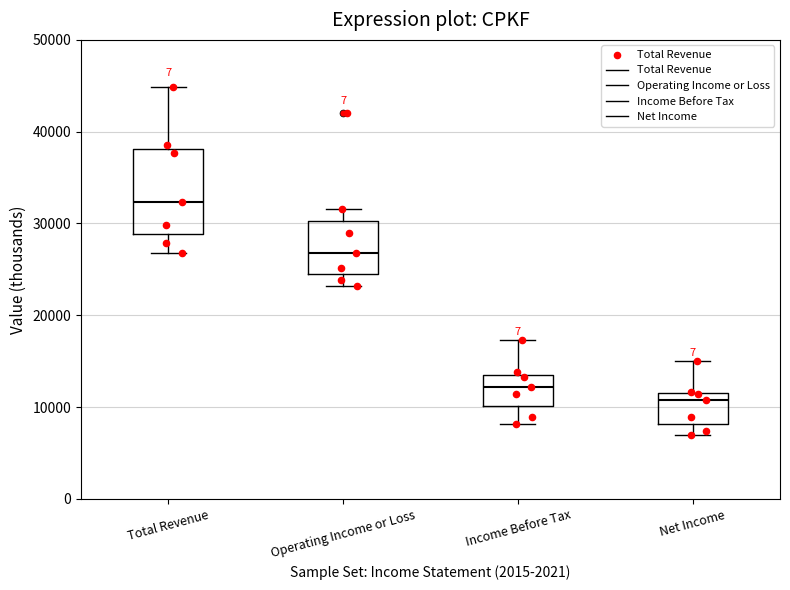

Reading left to right, read every box against the y-axis: the position of its median line, the range the box covers, and the ends of its whiskers. The values are not printed on the chart, so give them approximately, as read against the axis.

Total Revenue: median 32000, box 29000 to 38000, whiskers 27000 to 45000
Operating Income or Loss: median 27000, box 25000 to 30000, whiskers 23000 to 32000
Income Before Tax: median 12000, box 10000 to 14000, whiskers 8000 to 17000
Net Income: median 11000, box 8000 to 12000, whiskers 7000 to 15000